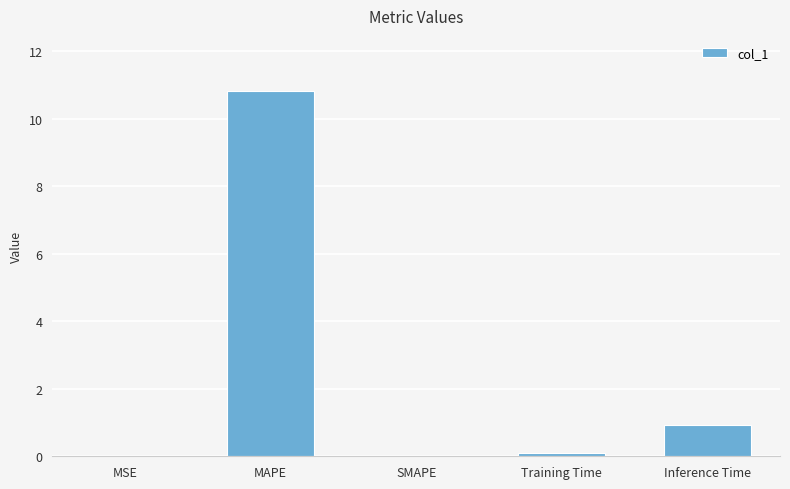

At which label is the value closest to 5?

Inference Time